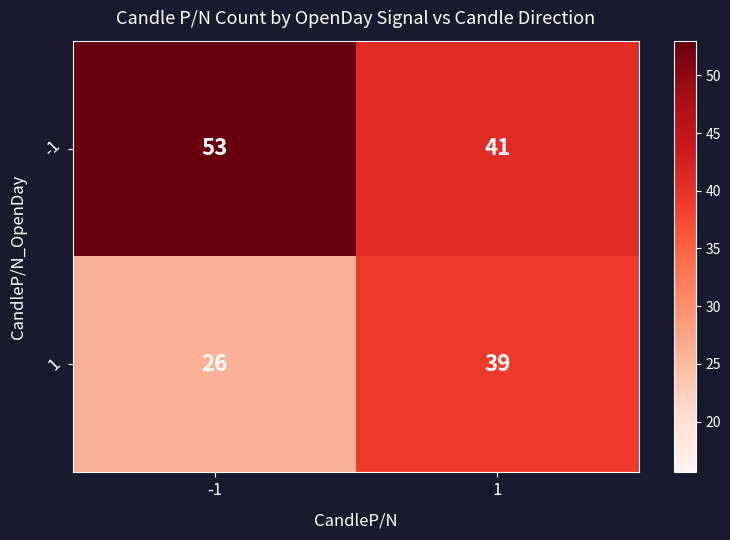

Reading left to right, list all the values displayed in this chart.

-1: 53	41
1: 26	39